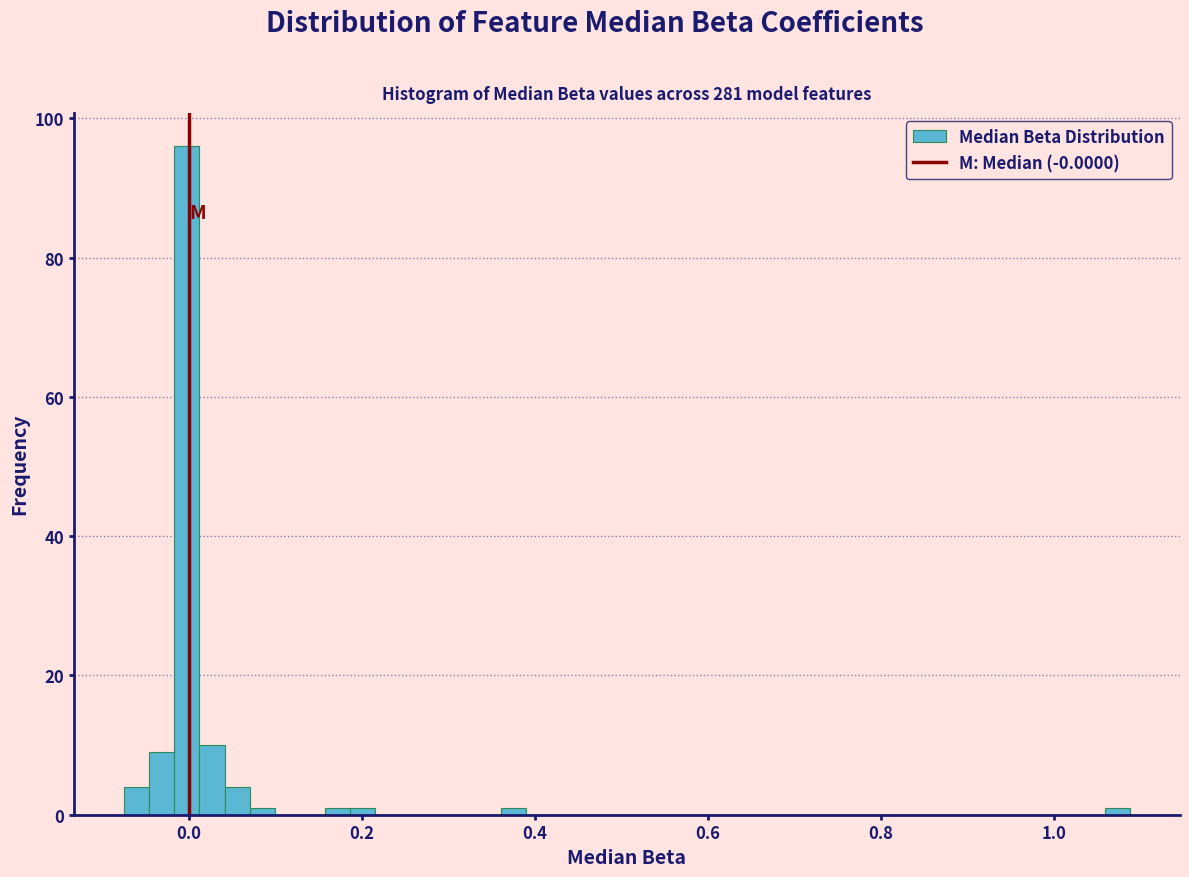

Read against the x-axis, roughly where is the centre of the tallest bar?

0.00